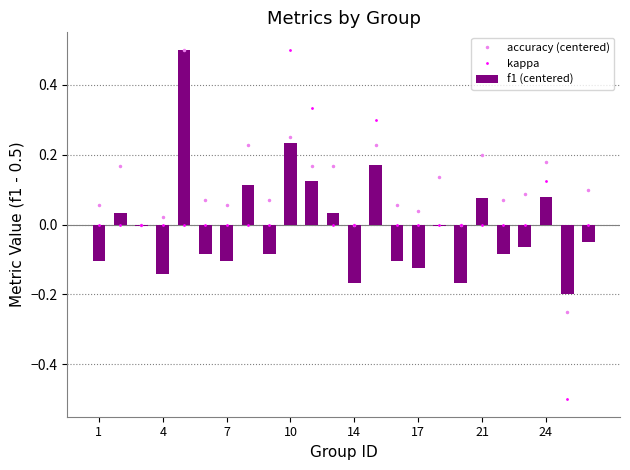

What is the difference between the maximum and minimum values in the f1 (centered) series?

0.7